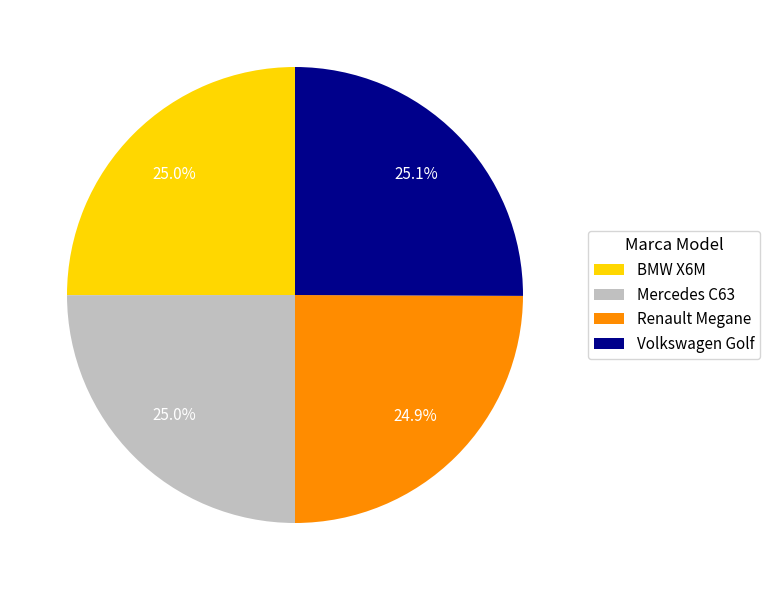

How much of the chart is everything except BMW X6M?

75.0%